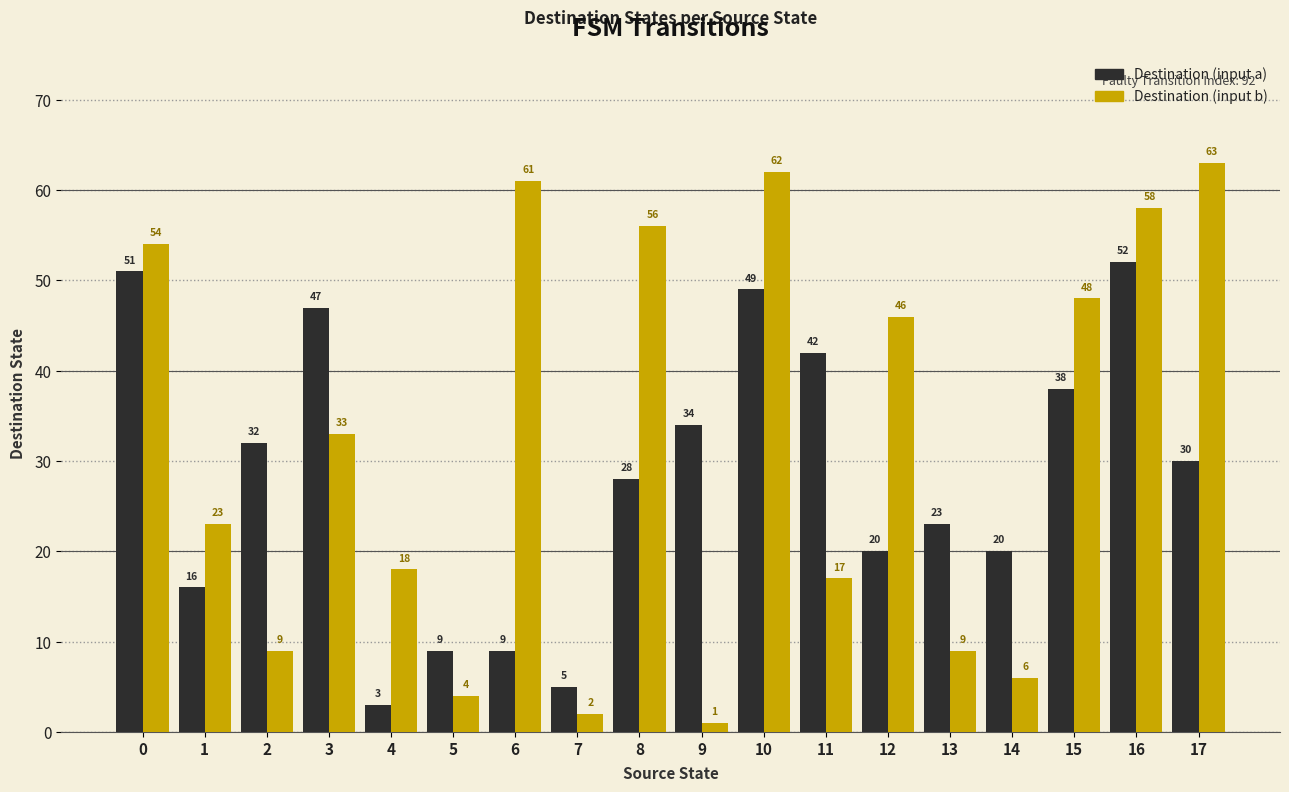

Which series has the largest total across all categories?

Destination (input b)